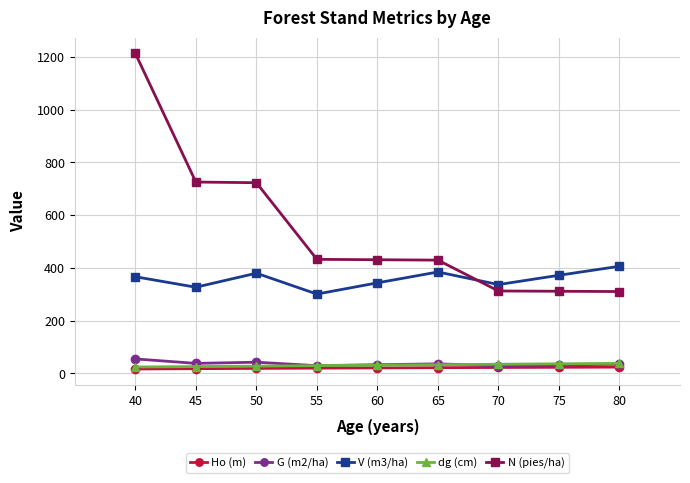

True or false: V (m3/ha) has more than 2 points higher than both neighbors.

False